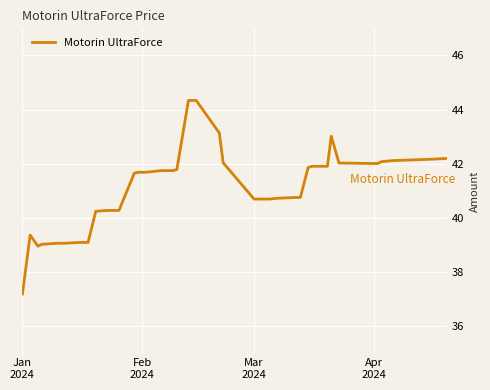

What is the greatest value displayed?

44.3